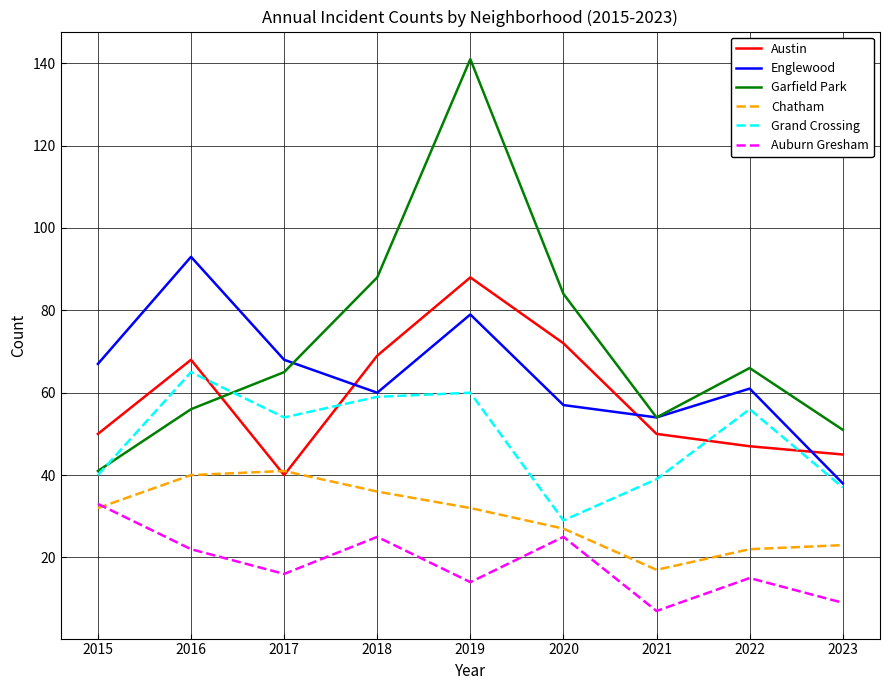

What is the greatest value displayed?

141